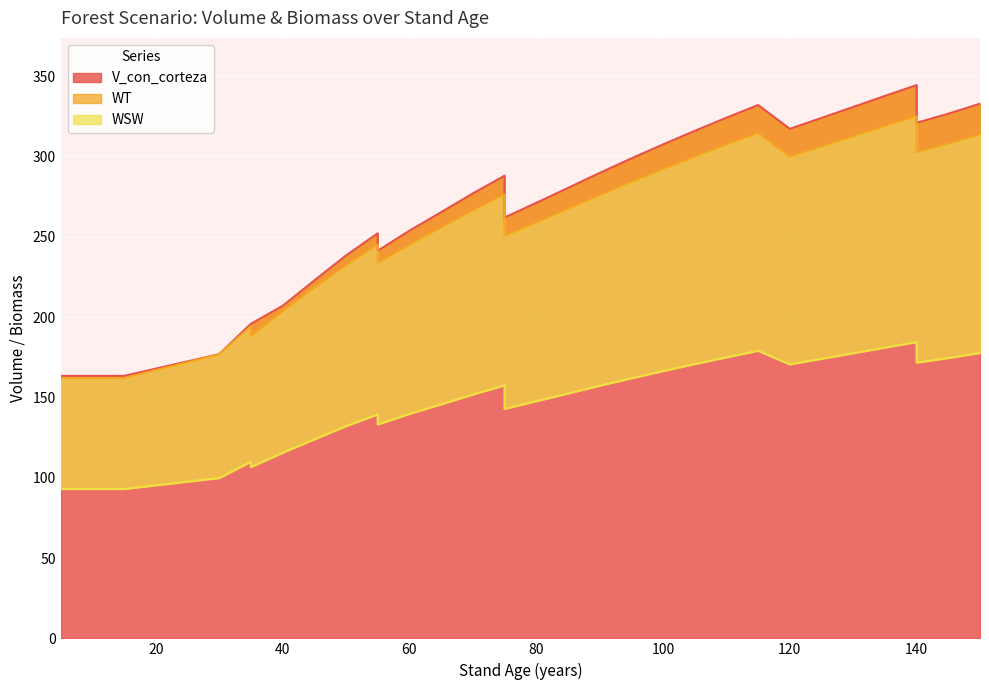

Where does the WSW series first go above 151?

70